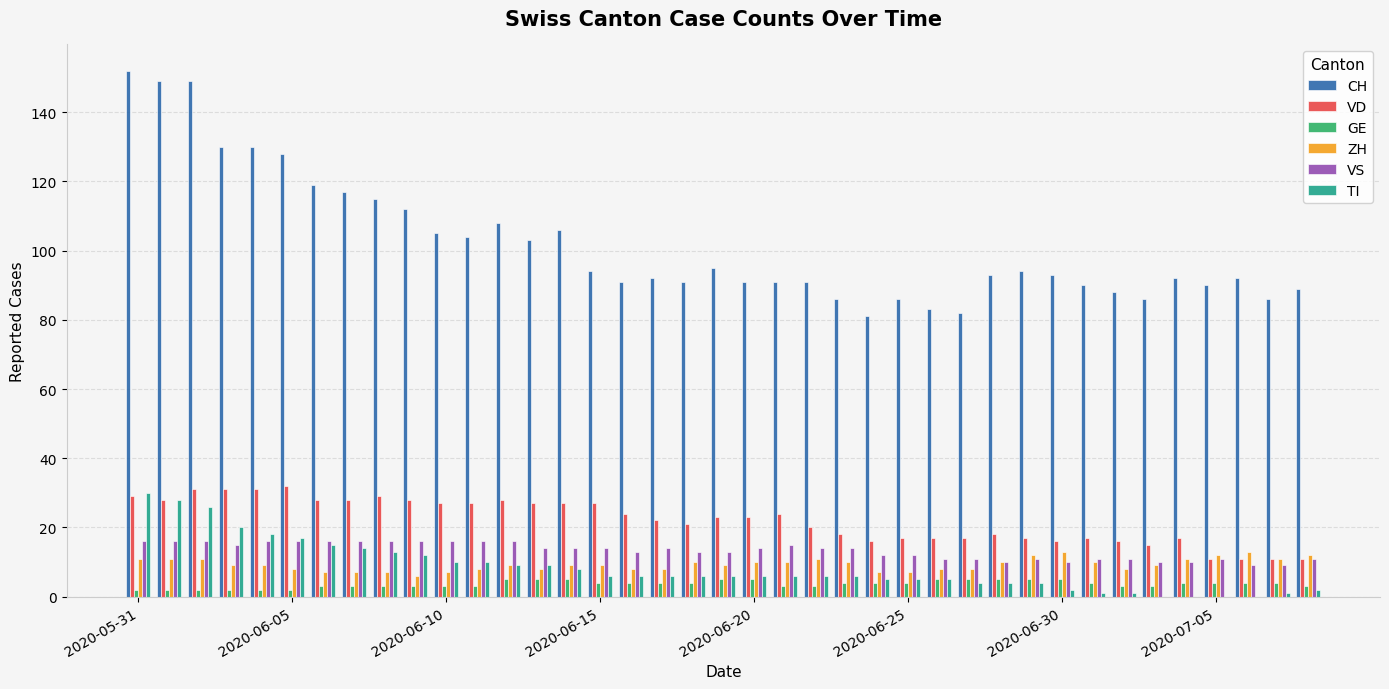

Which series has the largest total across all categories?

CH